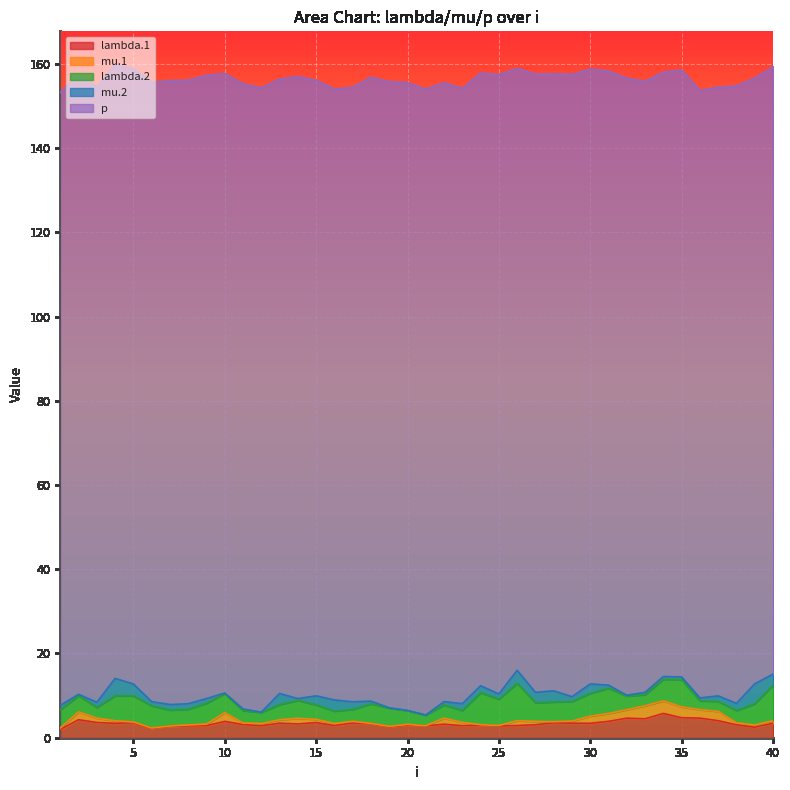

The value of lambda.1 at 10 is 3.9. True or false?

True